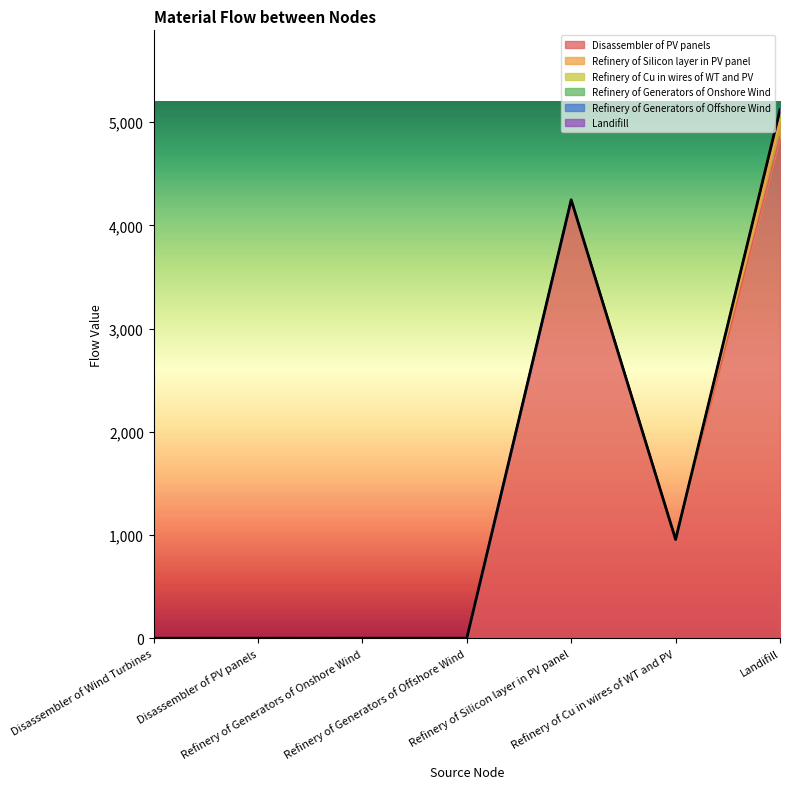

What position from the right is Refinery of Cu in wires of WT and PV?

2